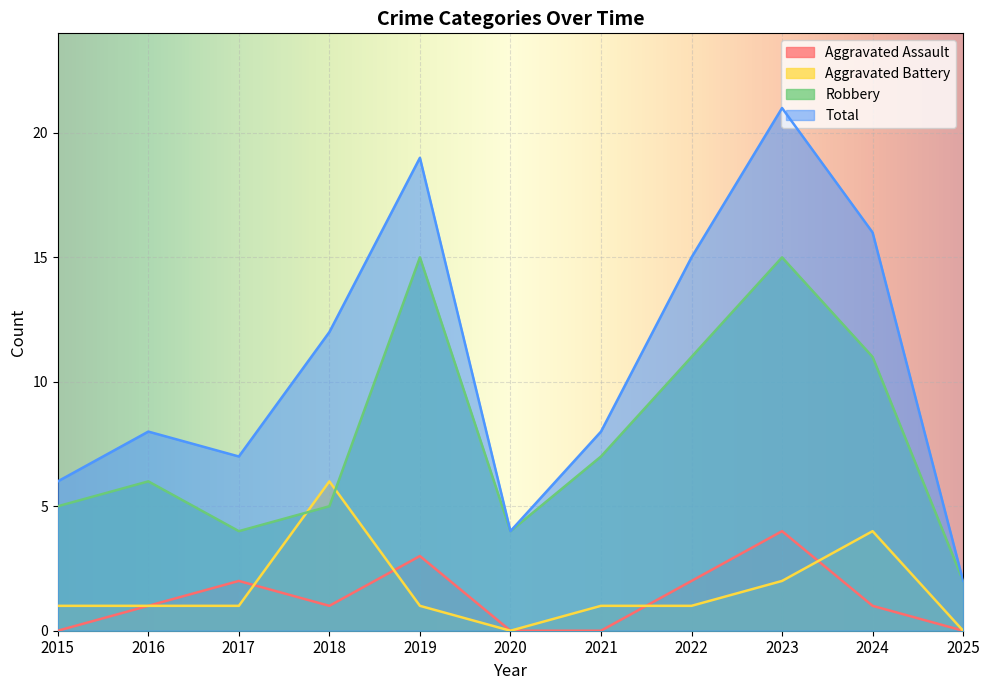

True or false: Robbery and Total cross at least once.

False